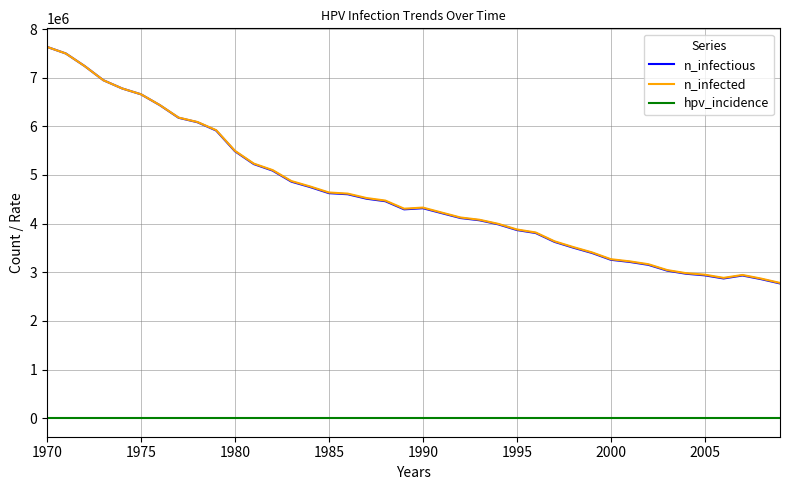

True or false: hpv_incidence and n_infected cross at least once.

False